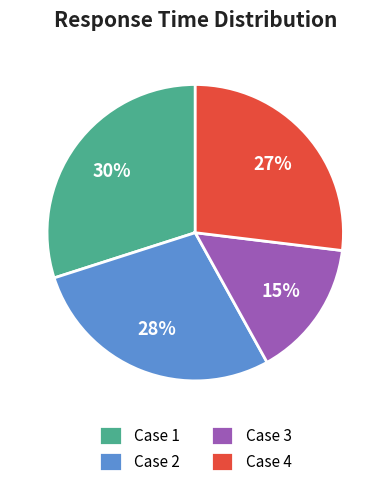

What percentage is the Case 3 slice, to the nearest percent?

15%